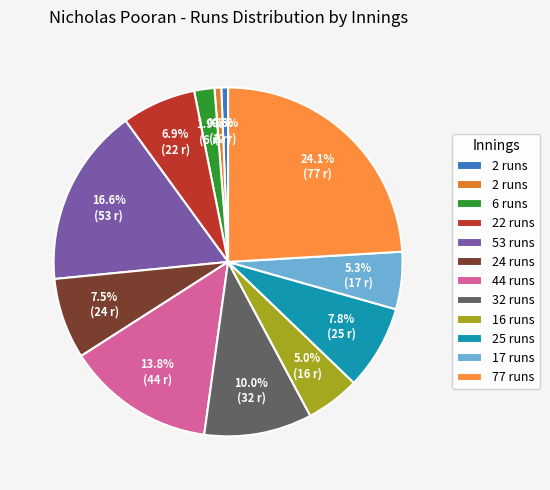

Does any single category account for the majority?

No